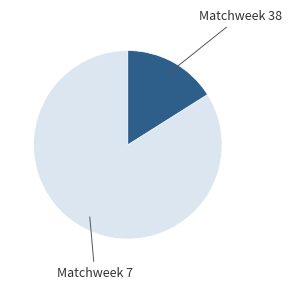

Is there any slice that represents more than half of the pie?

Yes